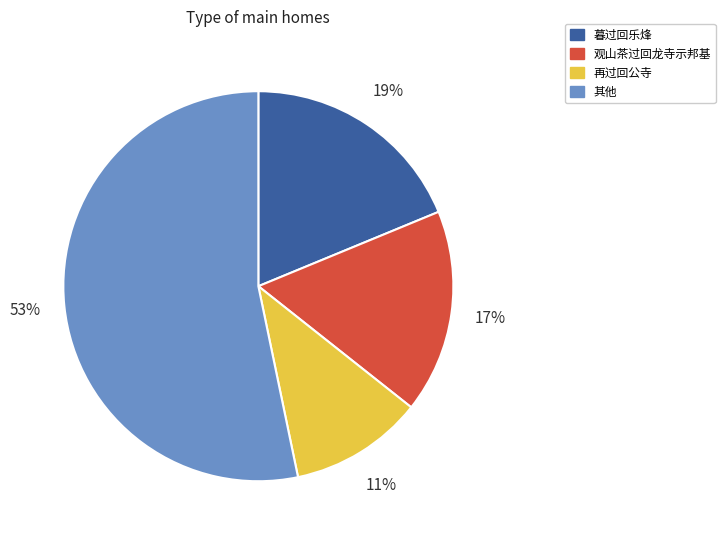

Is it true that 再过回公寺 is 2% of the pie?

False